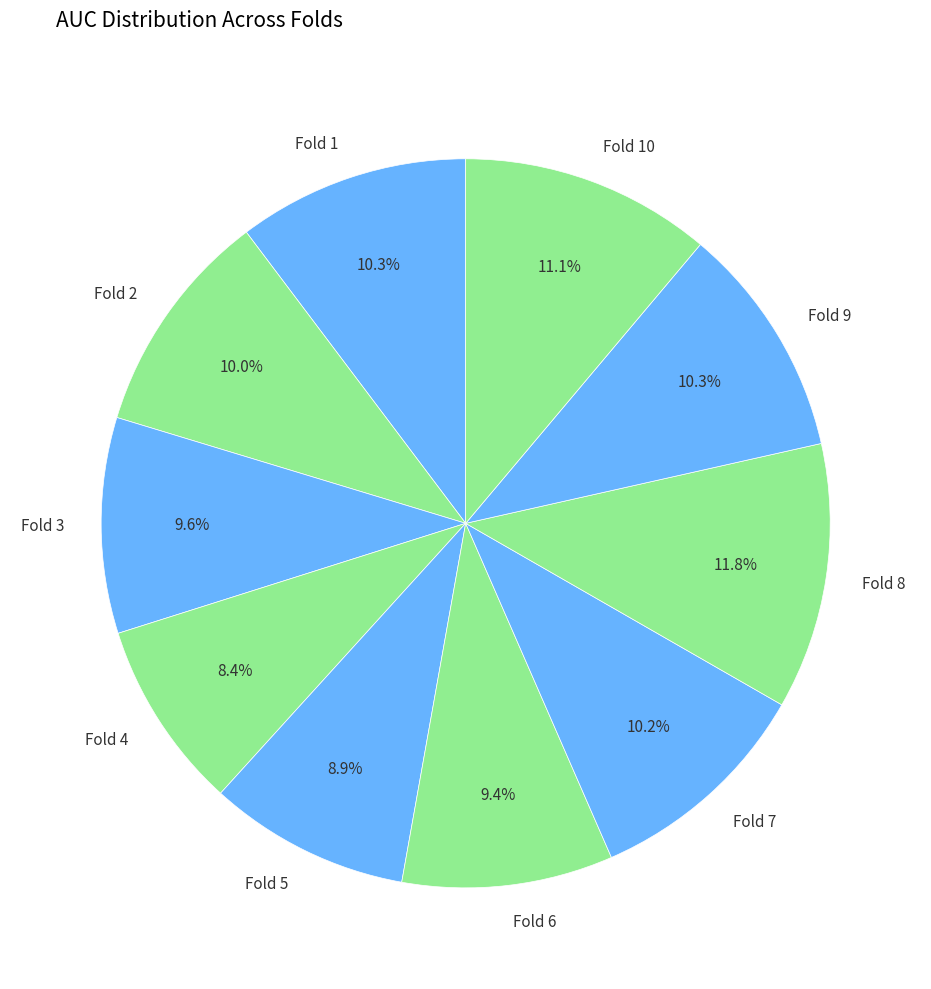

What percentage is the Fold 1 slice, to the nearest percent?

10%